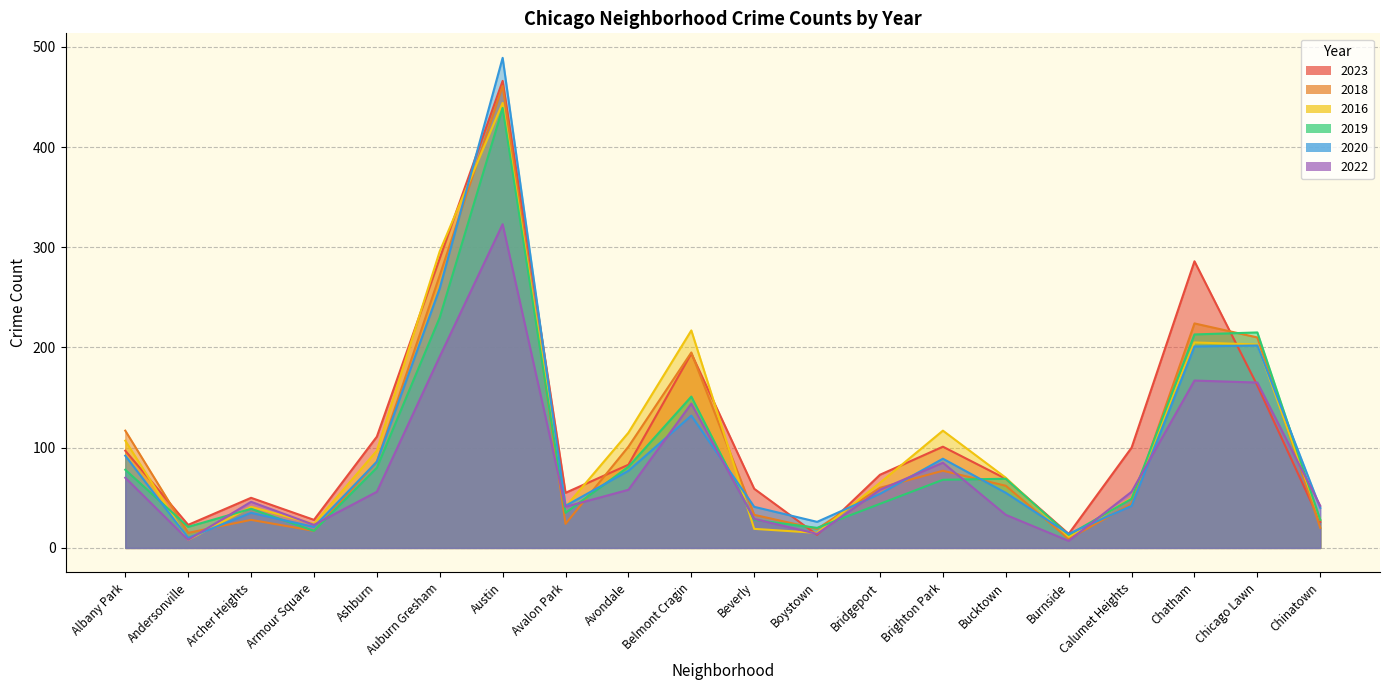

Where is 2018 nearest to the value 235?

Chatham